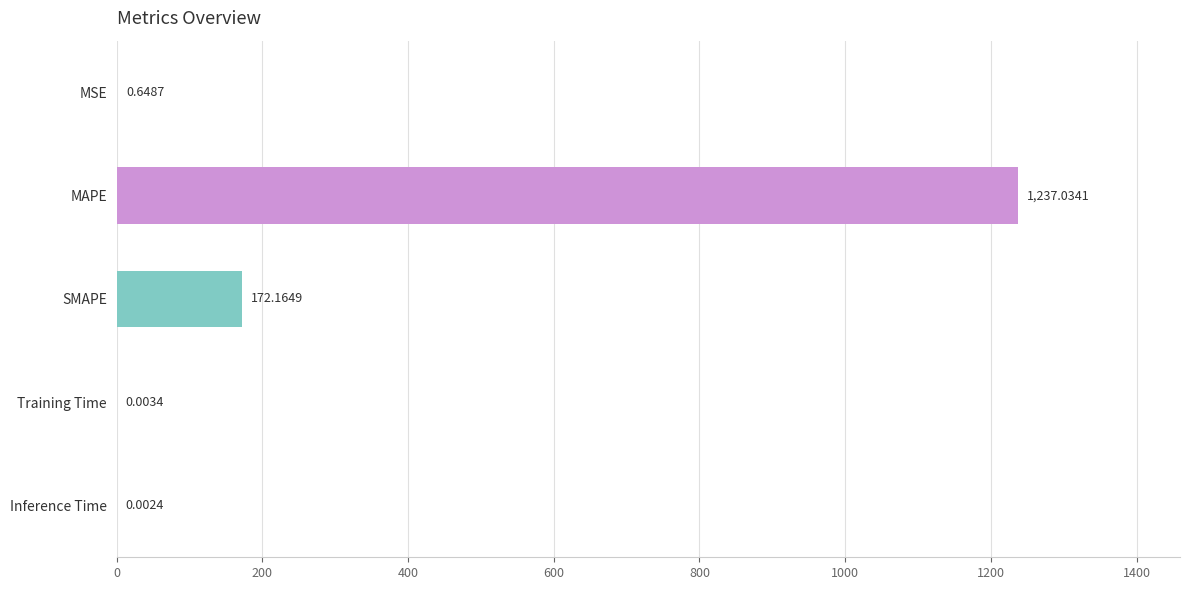

What is the sum of all values?

1409.9